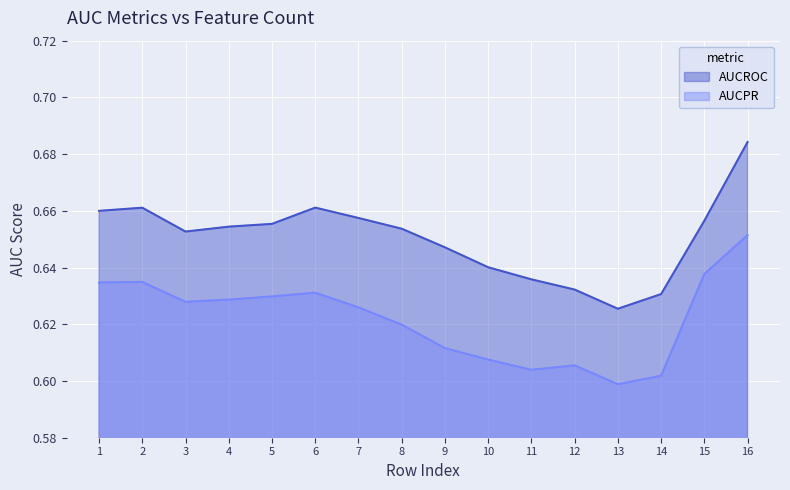

Does the chart display data point markers on the line(s)?

No